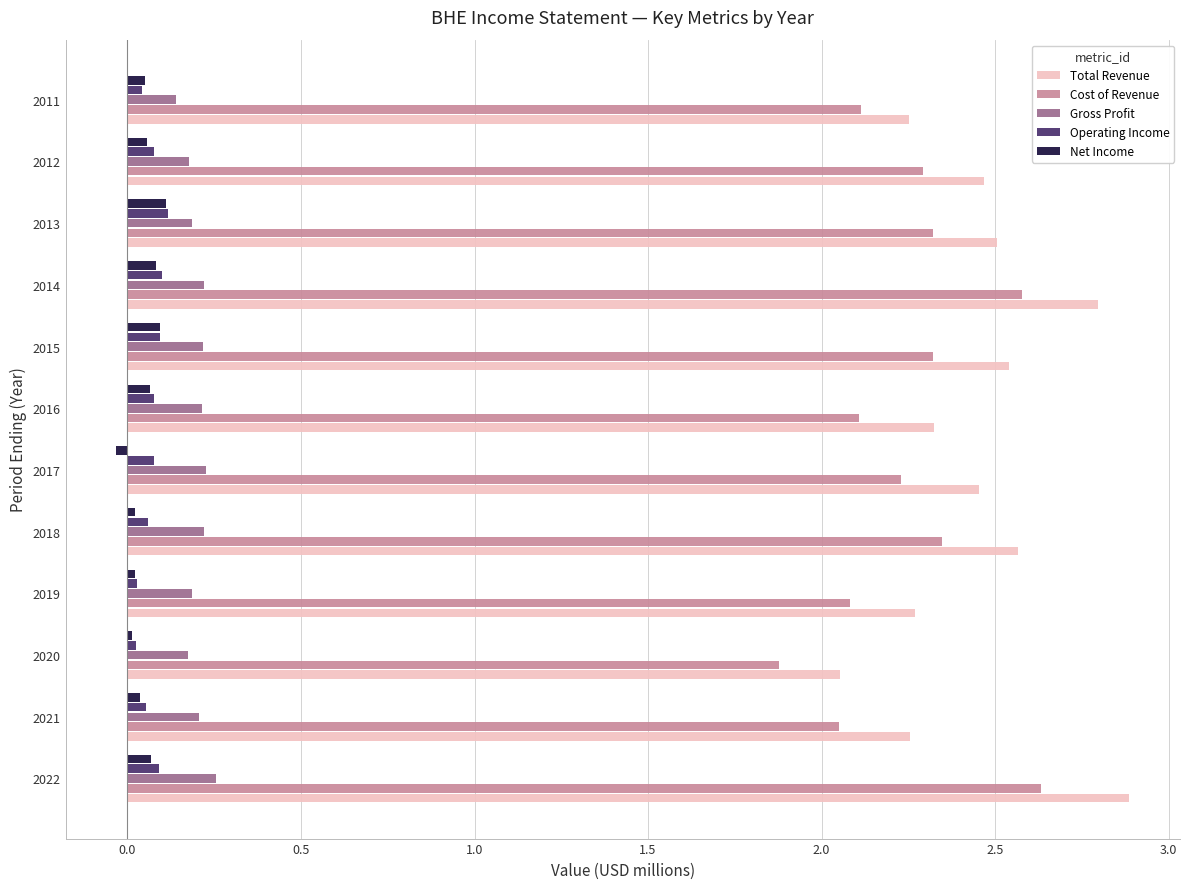

The Cost of Revenue series shows 2.2 at 2017. True or false?

True